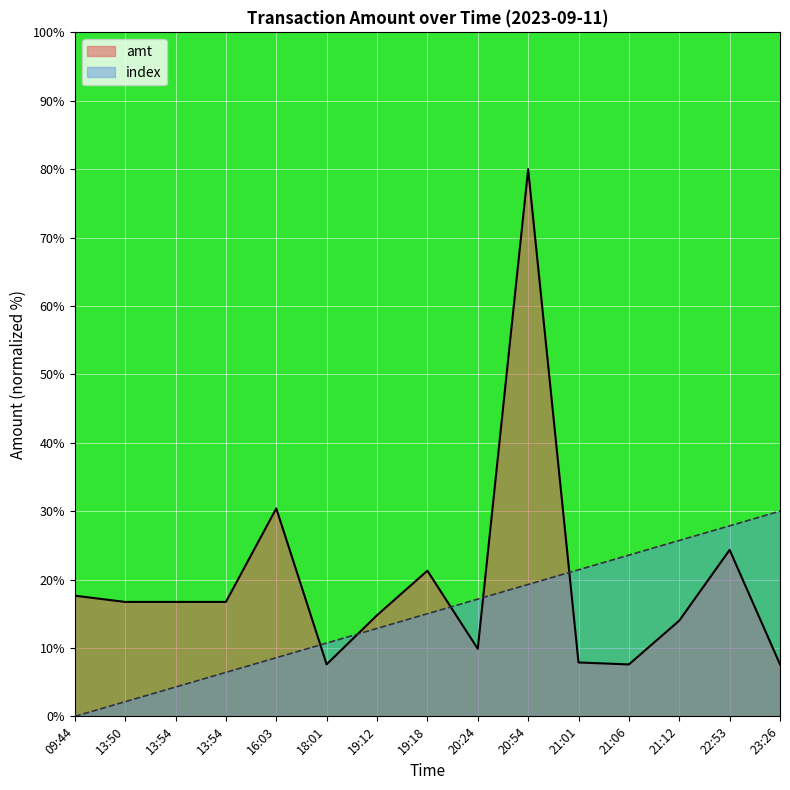

Reading right to left, what are all the values shown in this chart?

amt: 23:26=7.6	22:53=24.3	21:12=14.0	21:06=7.6	21:01=7.9	20:54=80.0	20:24=9.9	19:18=21.3	19:12=14.8	18:01=7.6	16:03=30.4	13:54=16.7	13:54=16.7	13:50=16.7	09:44=17.6
index: 23:26=30.0	22:53=27.9	21:12=25.7	21:06=23.6	21:01=21.4	20:54=19.3	20:24=17.1	19:18=15.0	19:12=12.9	18:01=10.7	16:03=8.6	13:54=6.4	13:54=4.3	13:50=2.1	09:44=0.0